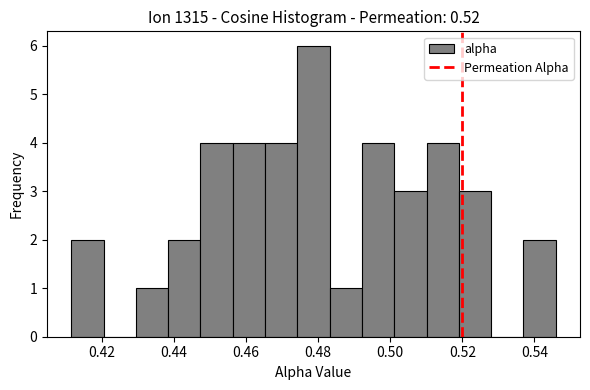

Reading left to right, list every bar in this chart as the range it spans on the x-axis followed by its height. Neither the bar edges nor the heights are printed on the chart, so give them approximately, as read against the axes.

0.412 to 0.420: 2
0.420 to 0.430: 0
0.430 to 0.438: 1
0.438 to 0.448: 2
0.448 to 0.456: 4
0.456 to 0.466: 4
0.466 to 0.474: 4
0.474 to 0.484: 6
0.484 to 0.492: 1
0.492 to 0.502: 4
0.502 to 0.510: 3
0.510 to 0.520: 4
0.520 to 0.528: 3
0.528 to 0.536: 0
0.536 to 0.546: 2